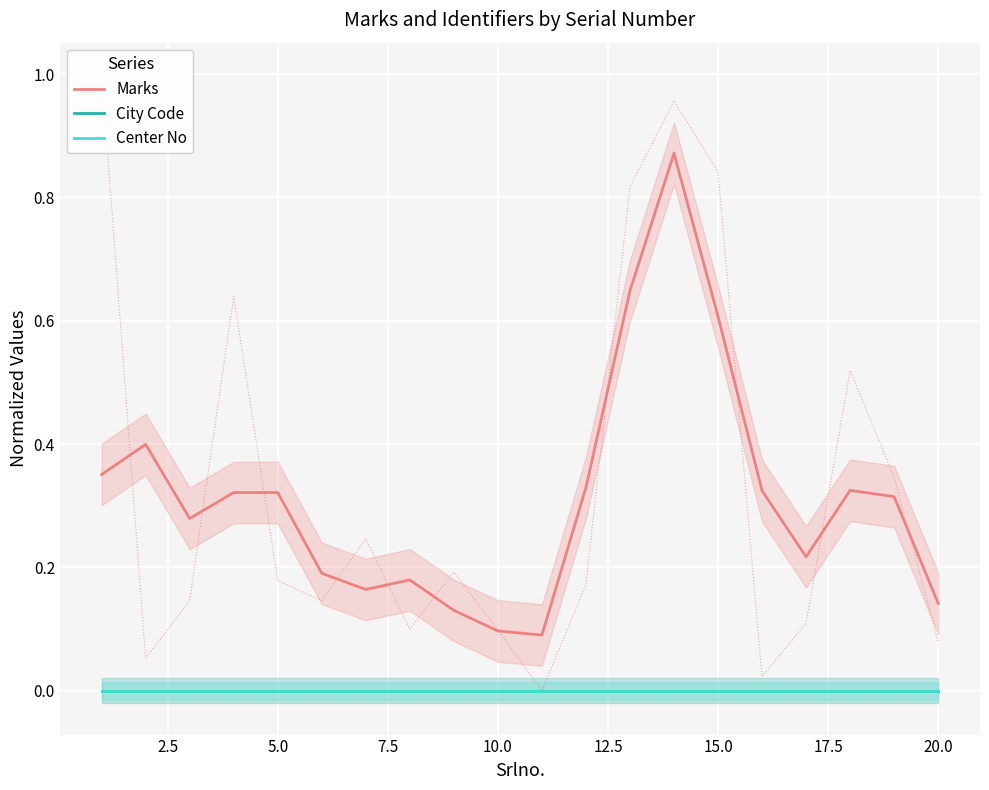

What is the lowest value of the Marks series?

0.1